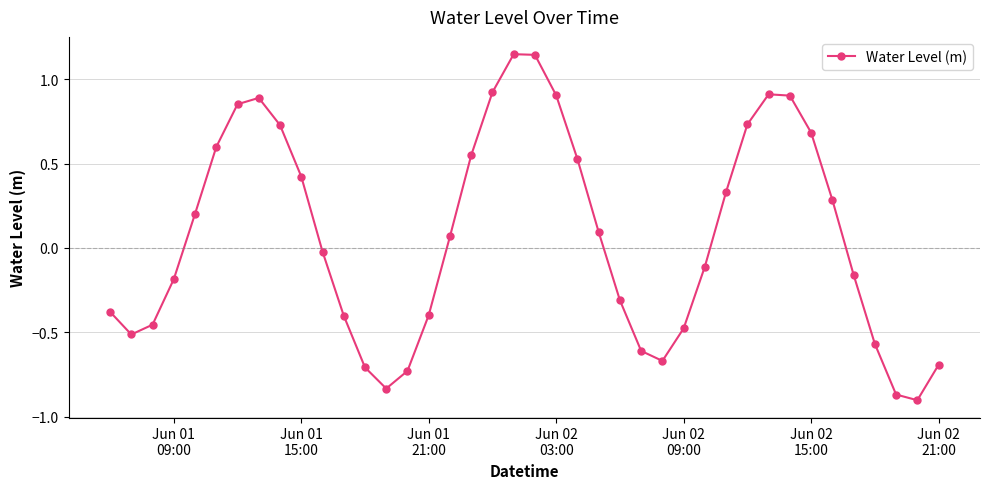

True or false: there are more than 1 points higher than both neighbors.

True